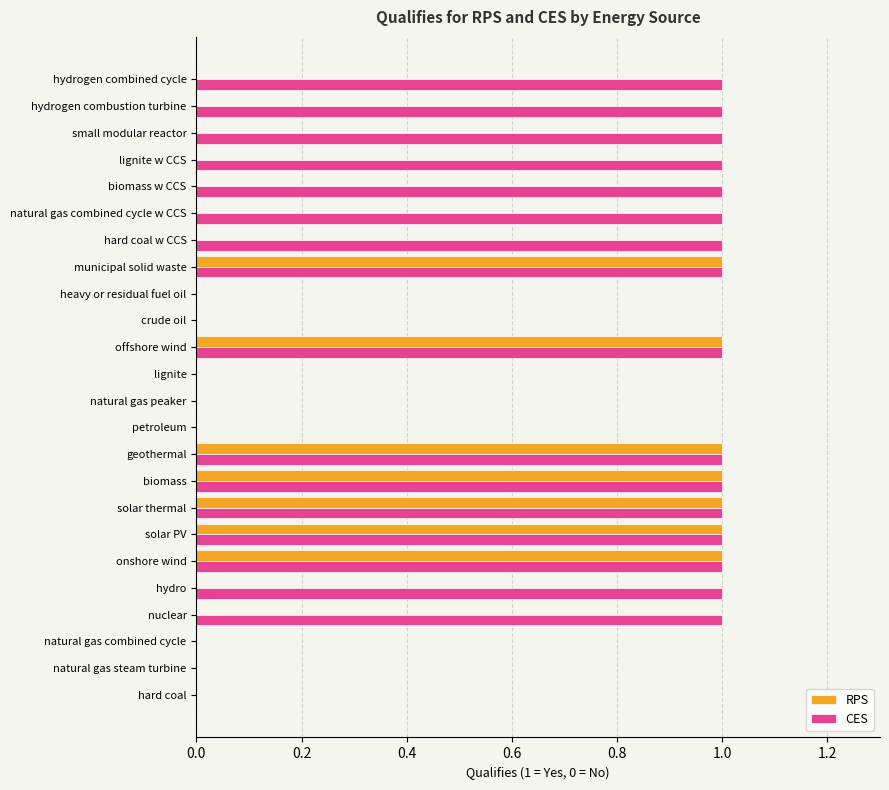

What is the sum of all RPS values?

7